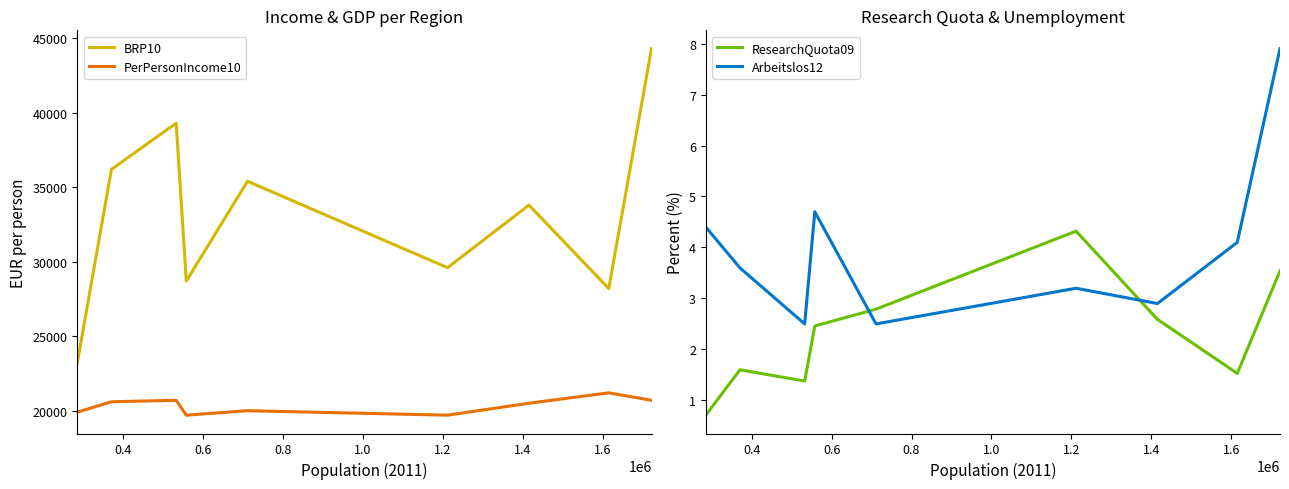

True or false: BRP10 and PerPersonIncome10 cross at least once.

False